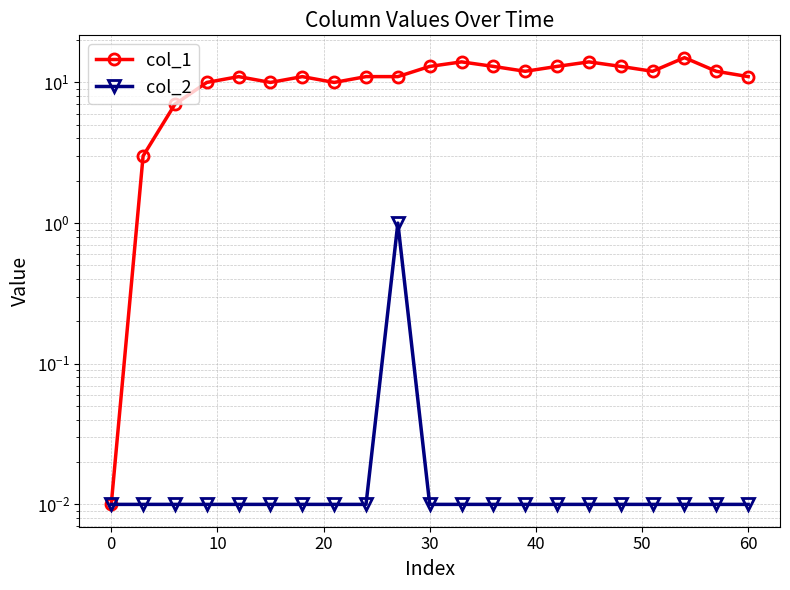

Is it true that col_2 equals 0.0 at 16?

False